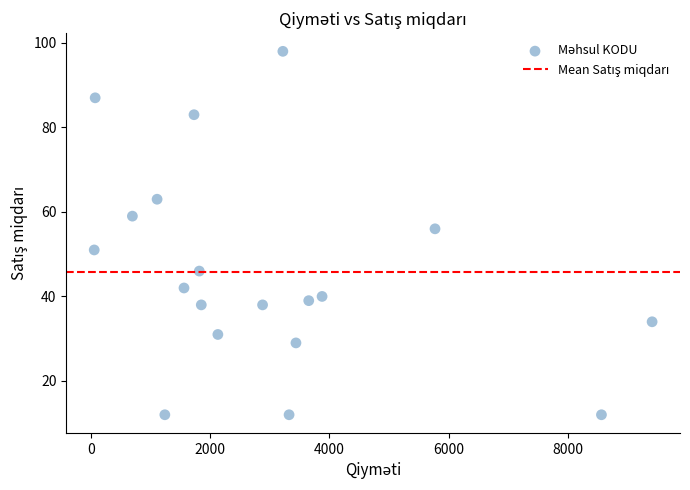

What Y value in the scatter plot is closest to 55?

56